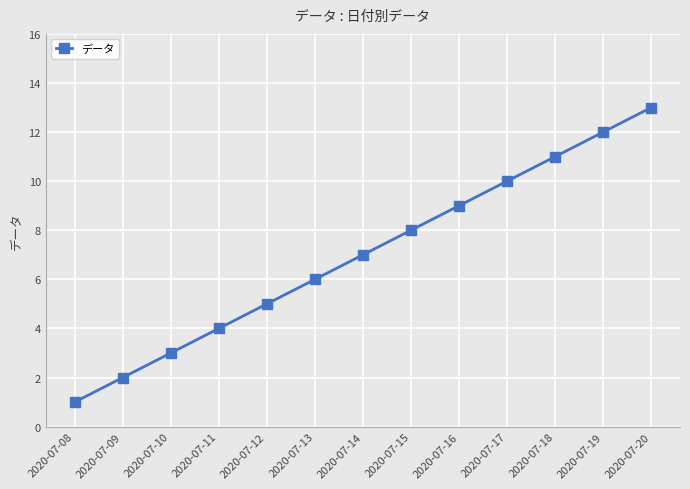

Which label corresponds to the largest value in the chart?

2020-07-20